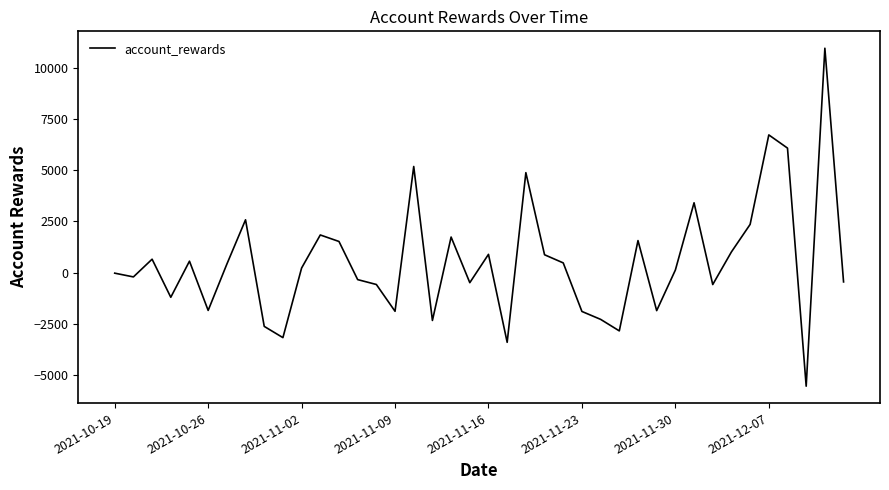

What is the maximum value shown in the chart?

10954.4